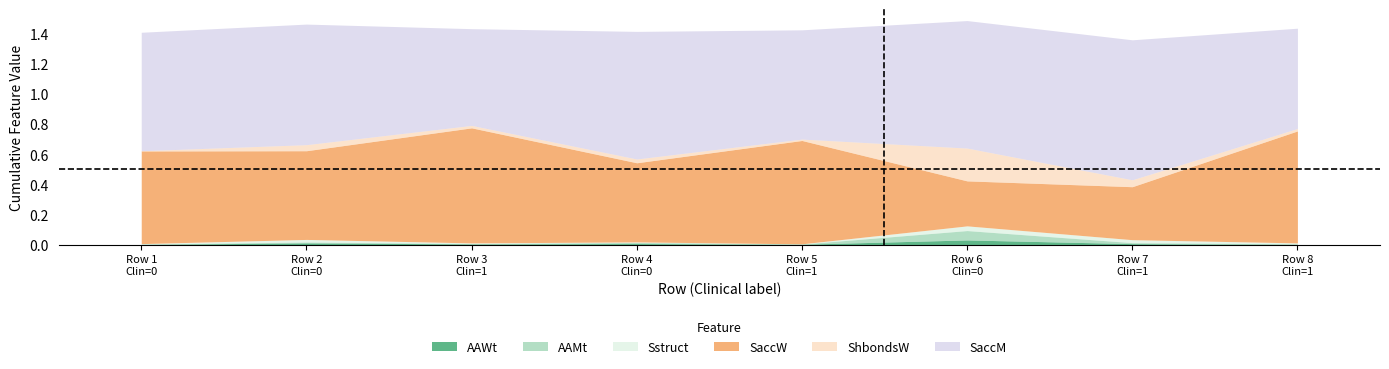

Does the chart display data point markers on the line(s)?

No